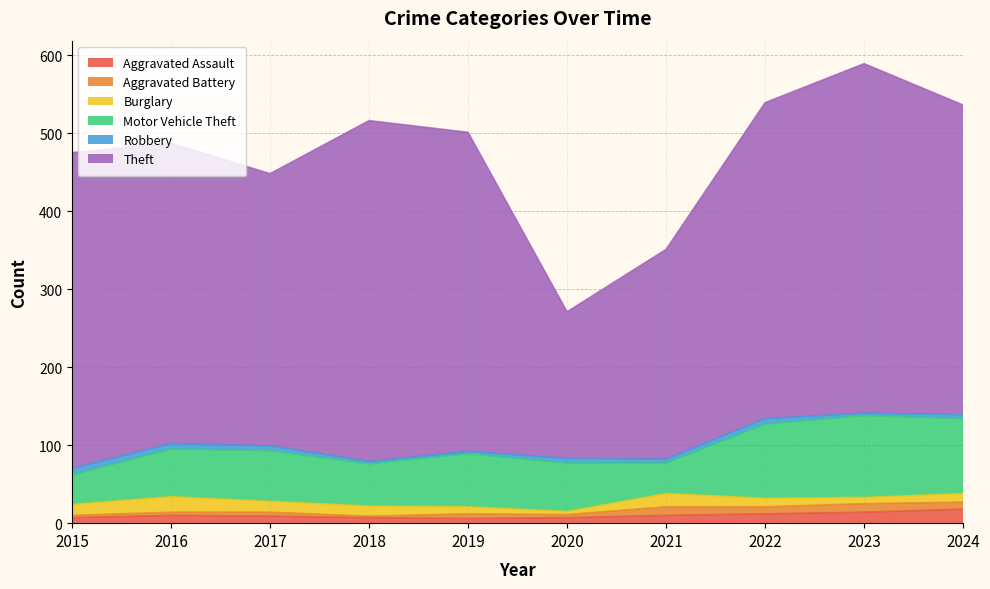

At which label does Aggravated Battery reach its peak?

2021